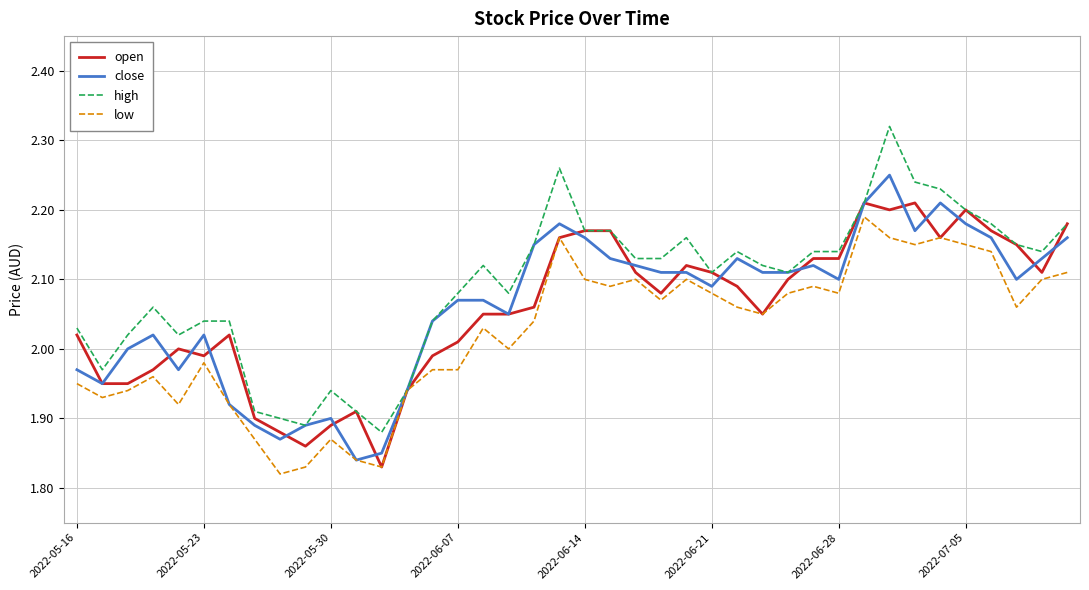

Which series has the widest spread of values?

high